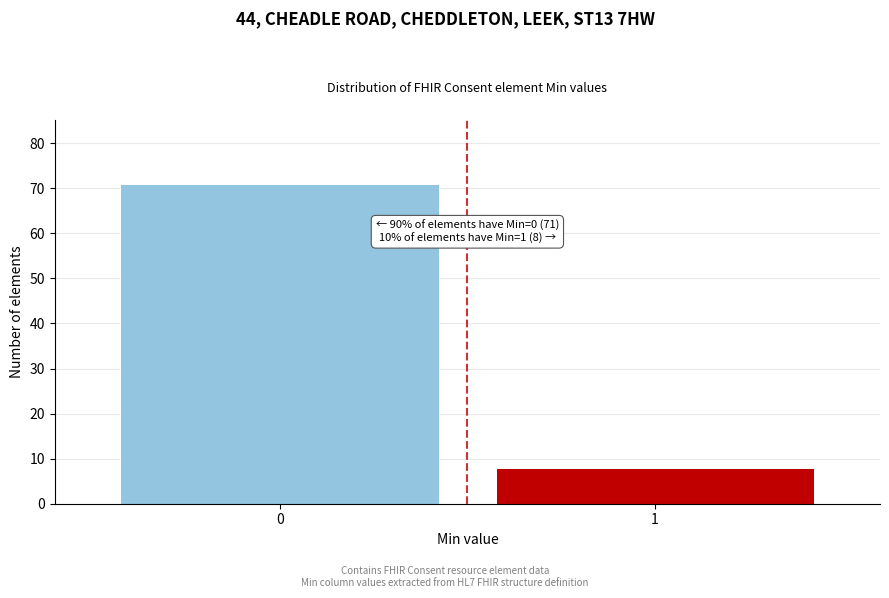

Reading left to right, what are all the values shown in this chart?

0=71	1=8